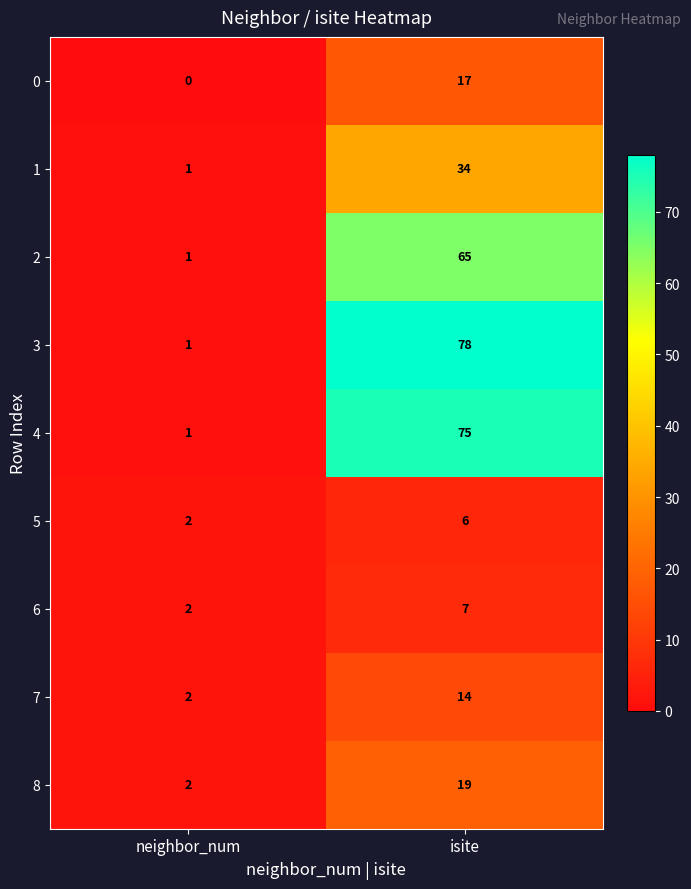

The 6 series shows 2 at neighbor_num. True or false?

True